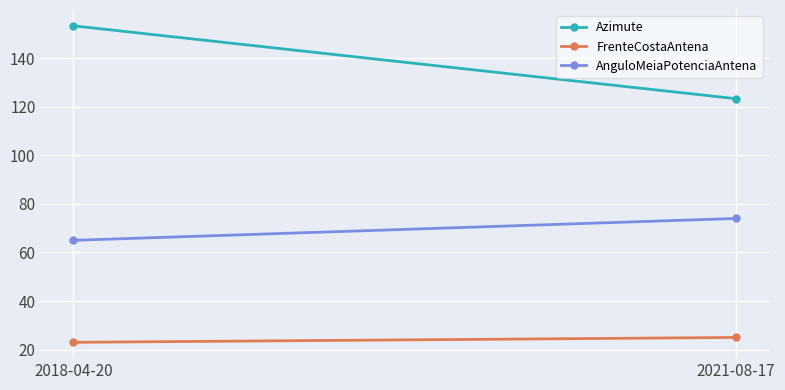

What is the maximum value for Azimute?

153.3